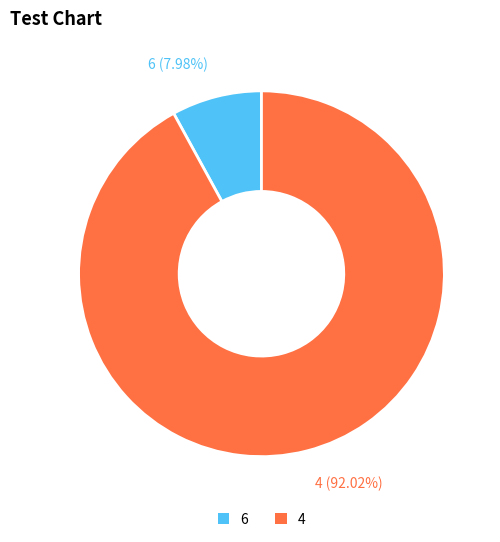

To the nearest percent, what portion does 4 represent?

92%